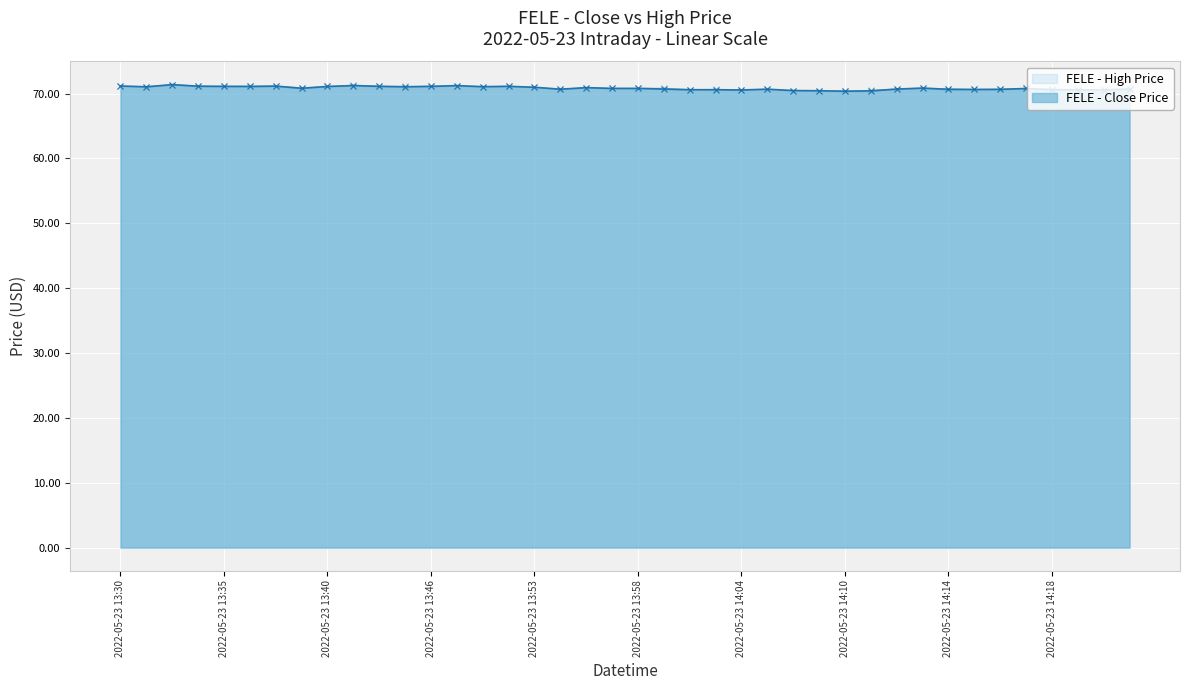

What is the difference between the second highest and second lowest values in the FELE - Close Price series?

0.8